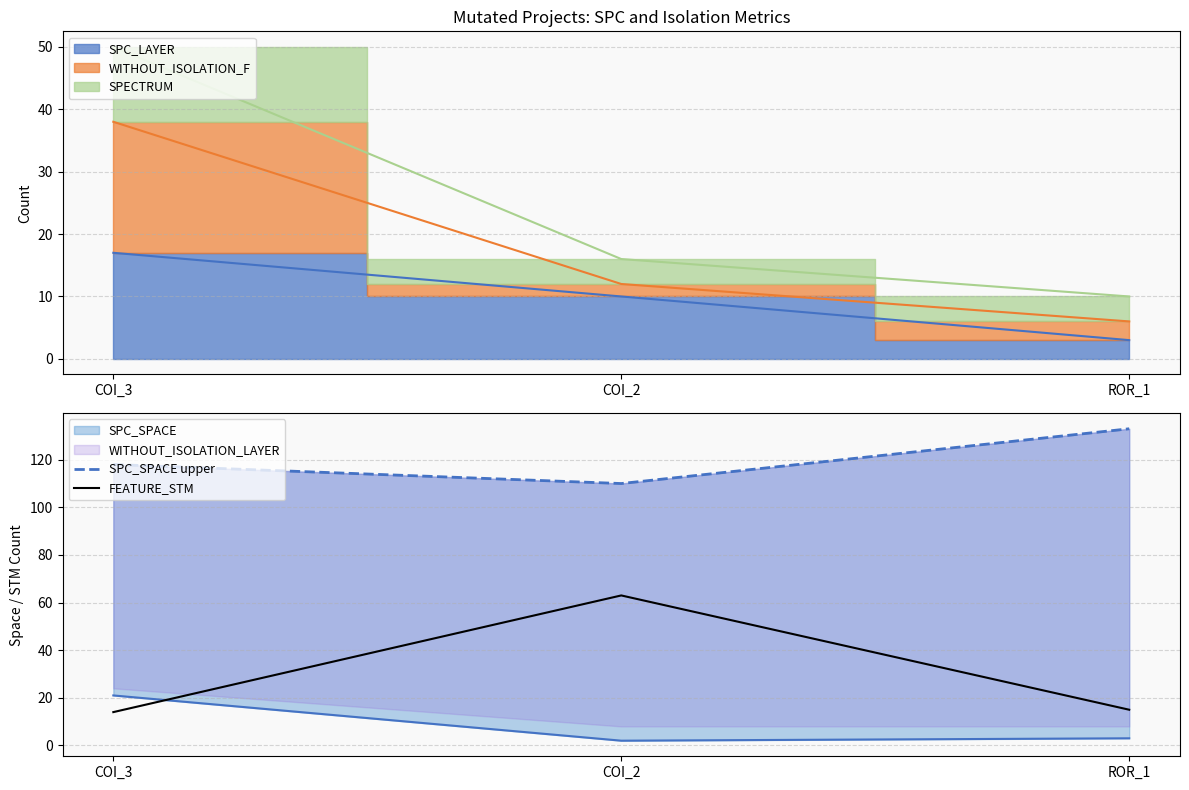

What is the highest value of the FEATURE_STM series?

63